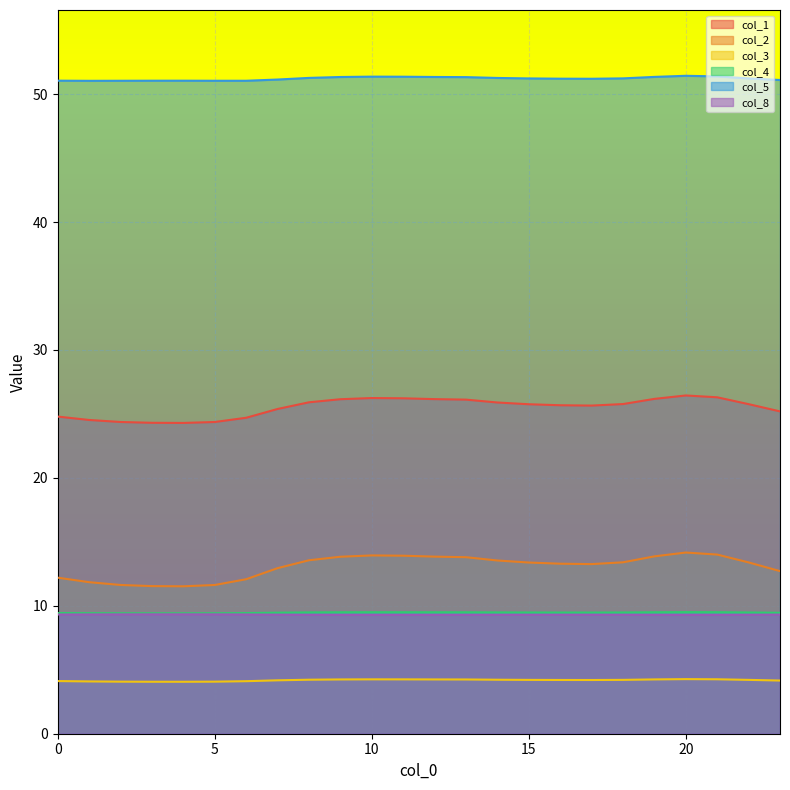

What is the sum of the col_2 values at 7 and 20?

27.1